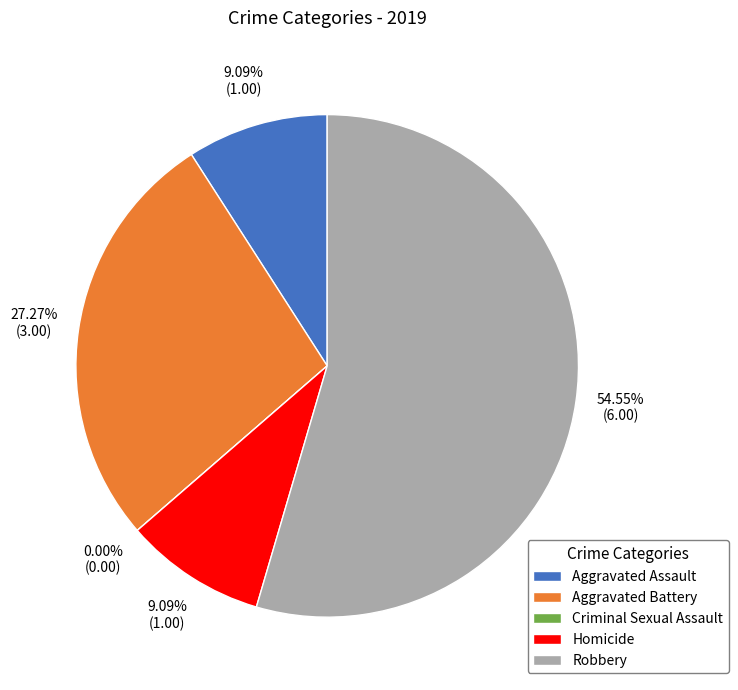

Which has a higher value, Aggravated Assault or Criminal Sexual Assault?

Aggravated Assault